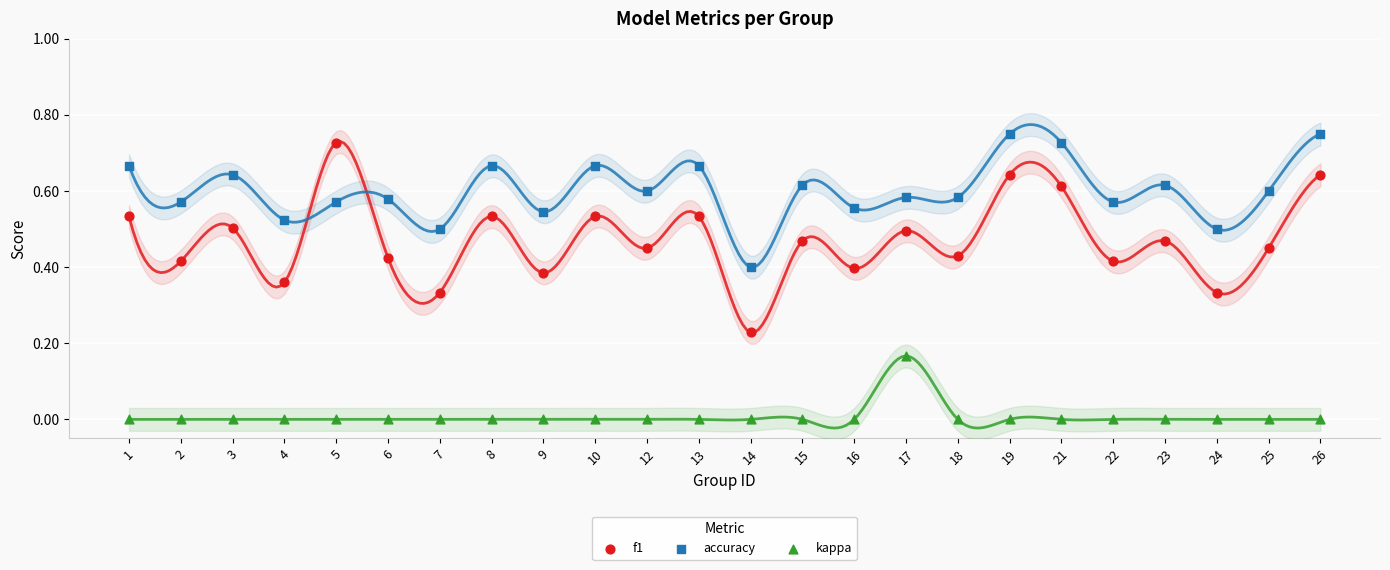

What are all the series names shown in the legend?

f1, accuracy, kappa